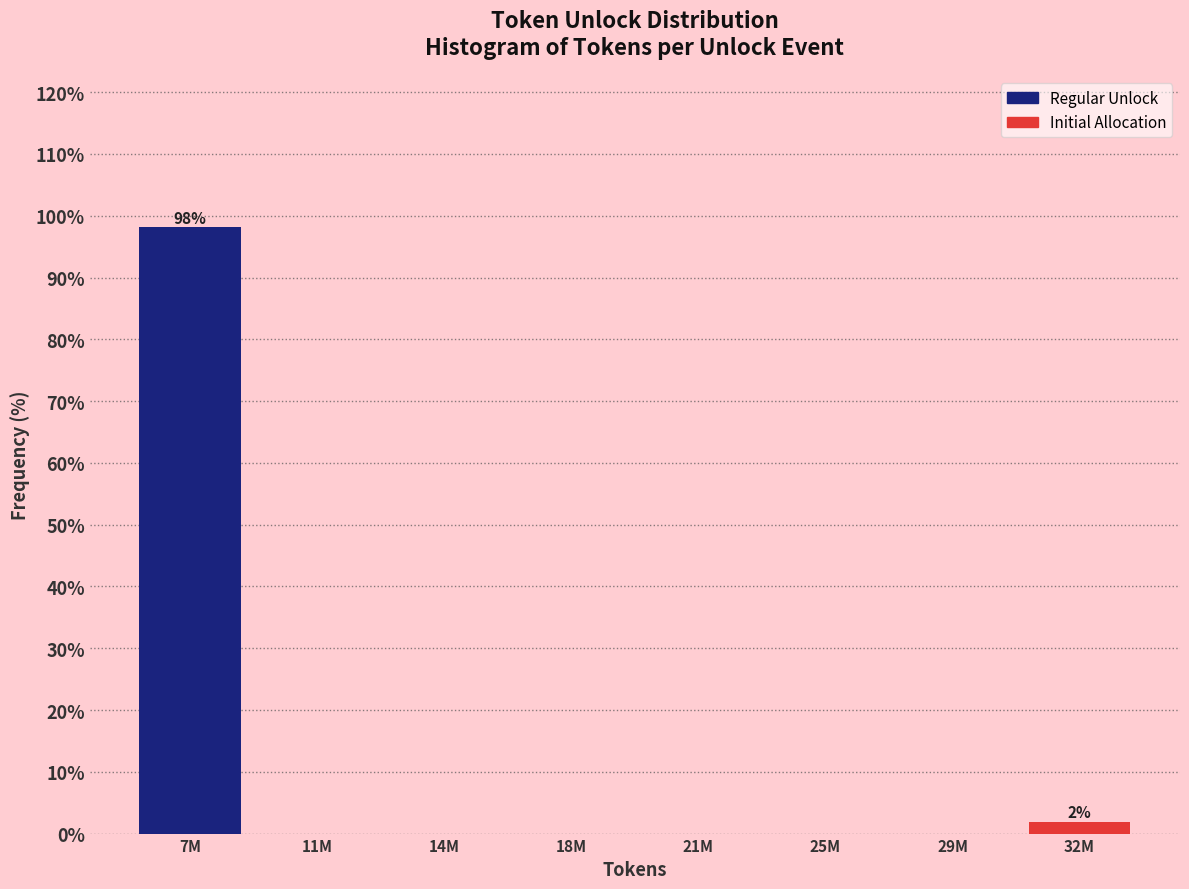

Reading left to right, extract all data points from this chart.

7M=98.1	11M=0.0	14M=0.0	18M=0.0	21M=0.0	25M=0.0	29M=0.0	32M=1.9